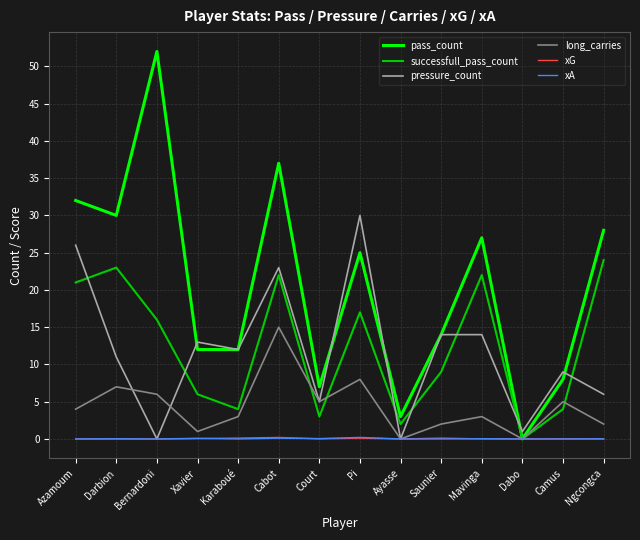

How many lines are shown in the chart?

6